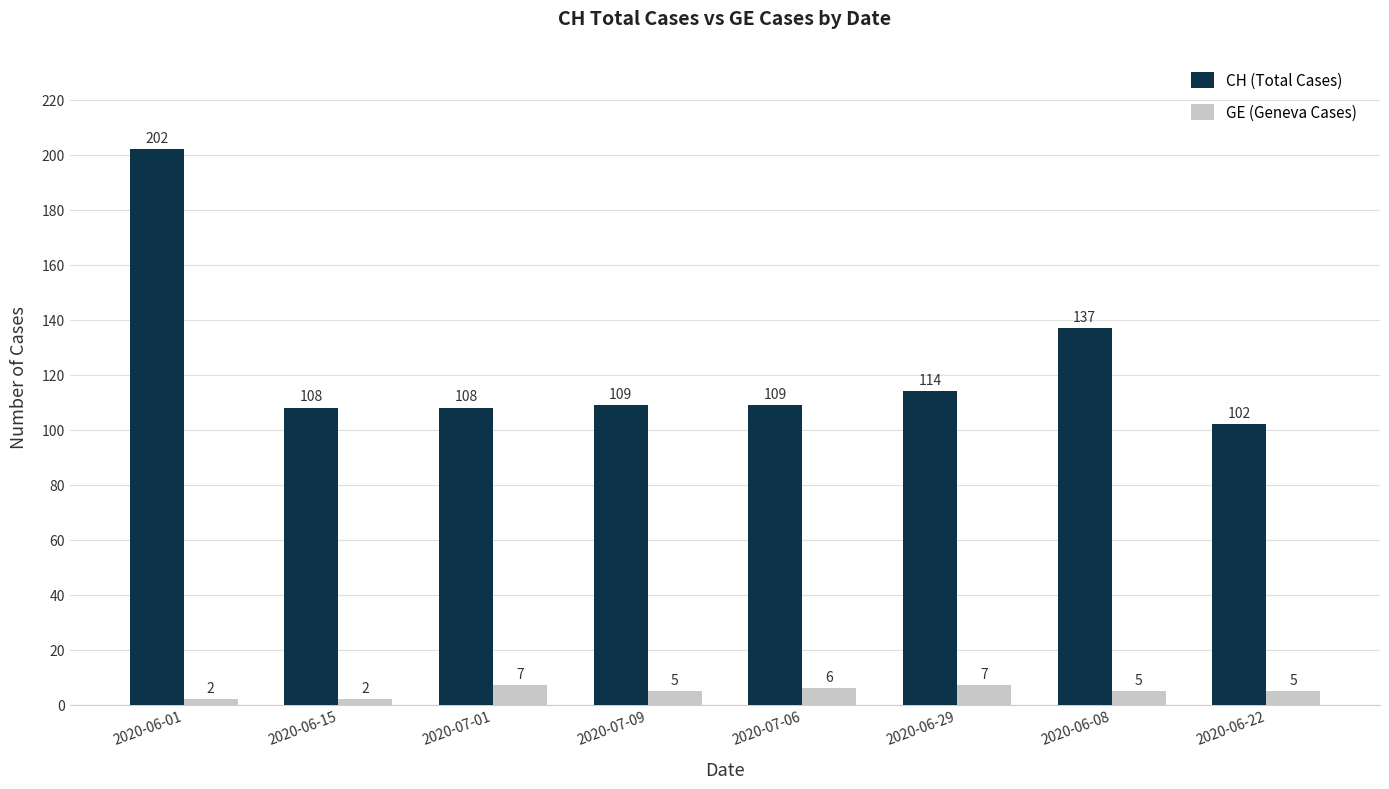

Where does the GE (Geneva Cases) series first go above 5?

2020-07-01